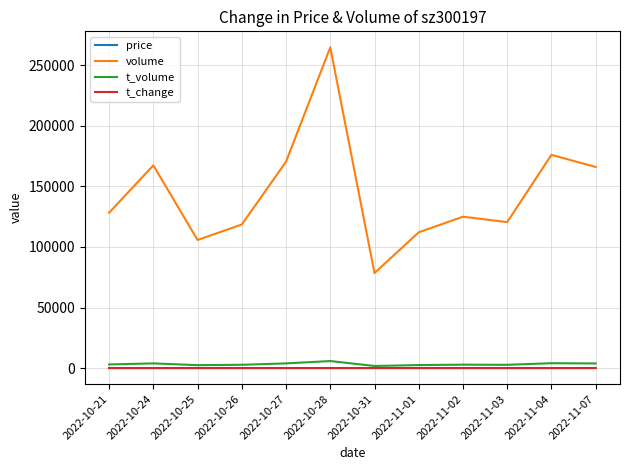

Does the chart have visible grid lines?

Yes